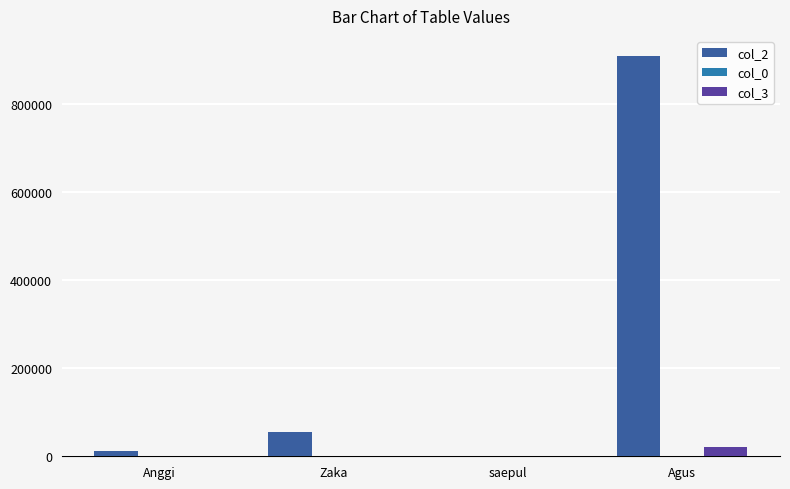

What is the sum of all col_0 values?

12